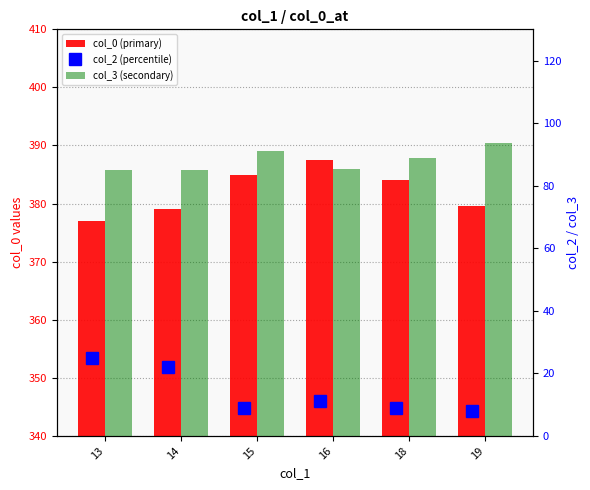

At which label does col_0 (primary) reach its minimum?

13